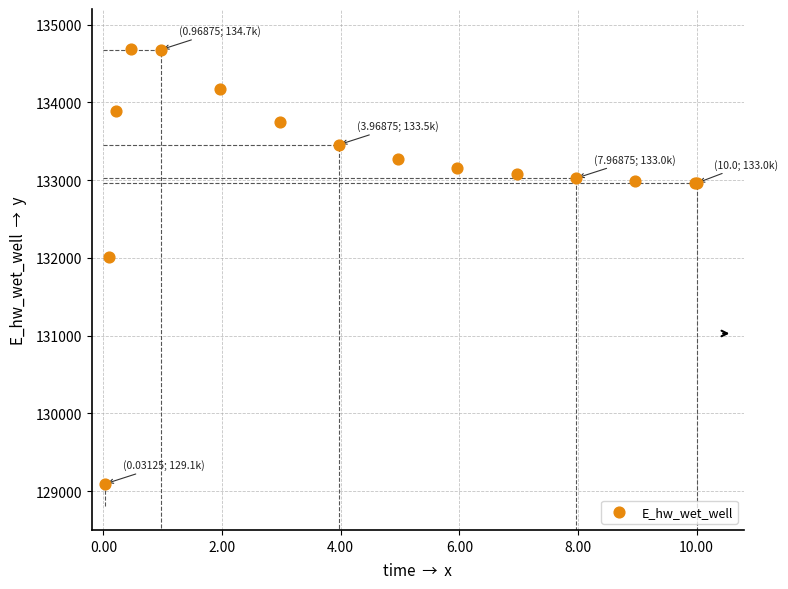

What Y value in the scatter plot is closest to 131891?

132013.4